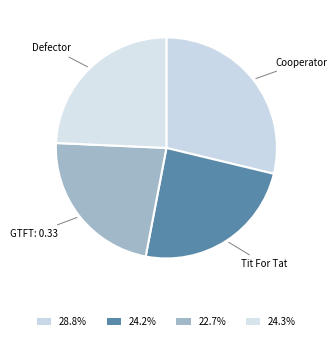

Is Tit For Tat the majority of the pie?

No